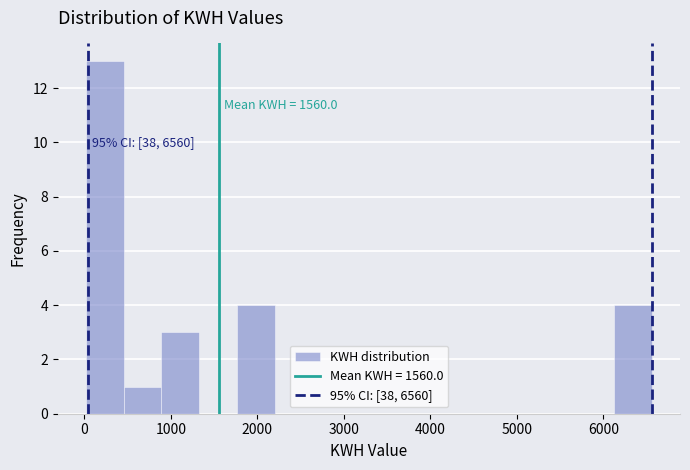

Which range on the x-axis has the tallest bar?

0 to 500